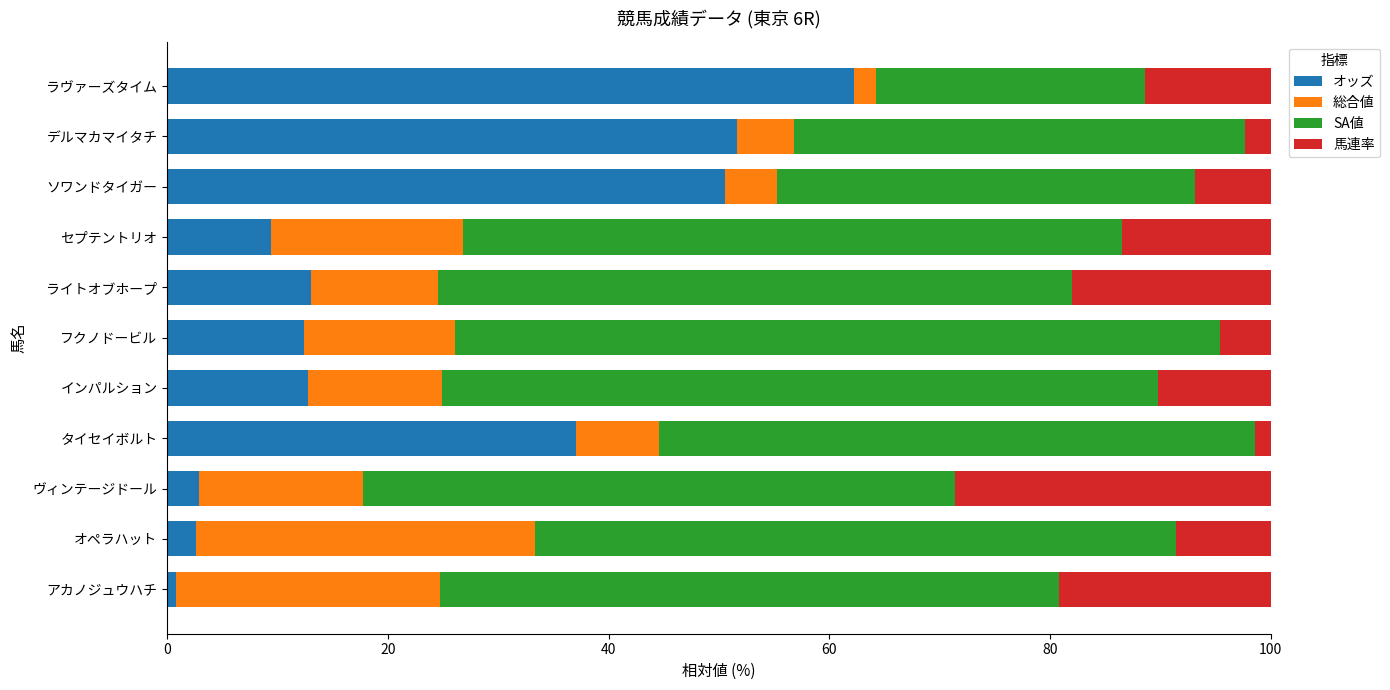

What is the sum of all オッズ values?

255.4